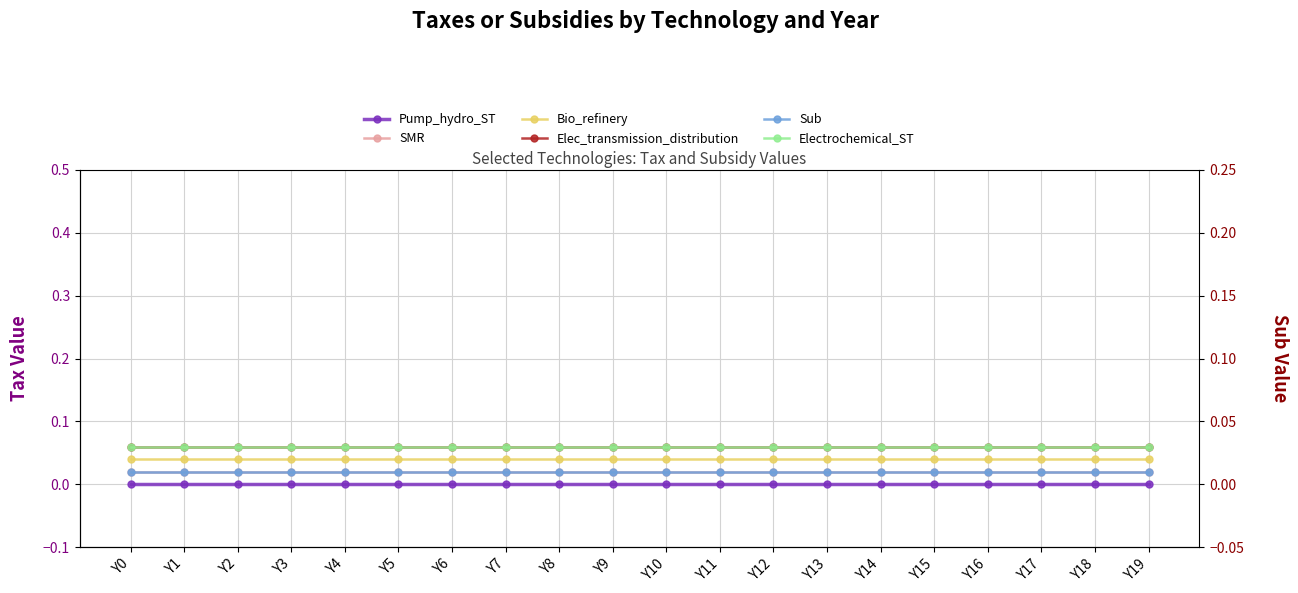

At which category is the sum across all series the highest?

Y0